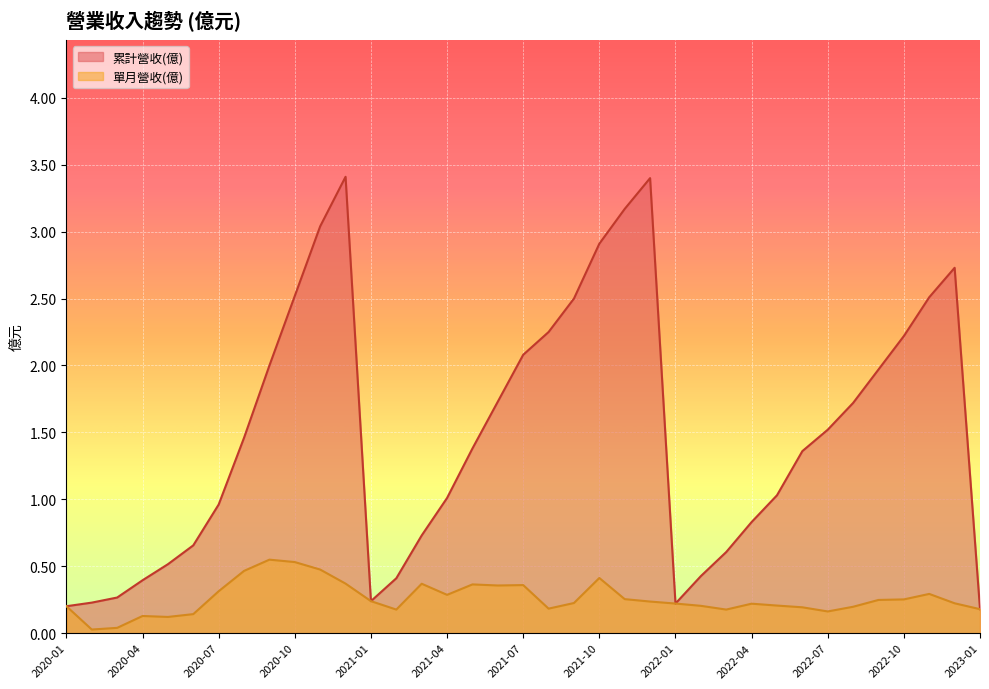

At how many categories does at least one series exceed 2?

12